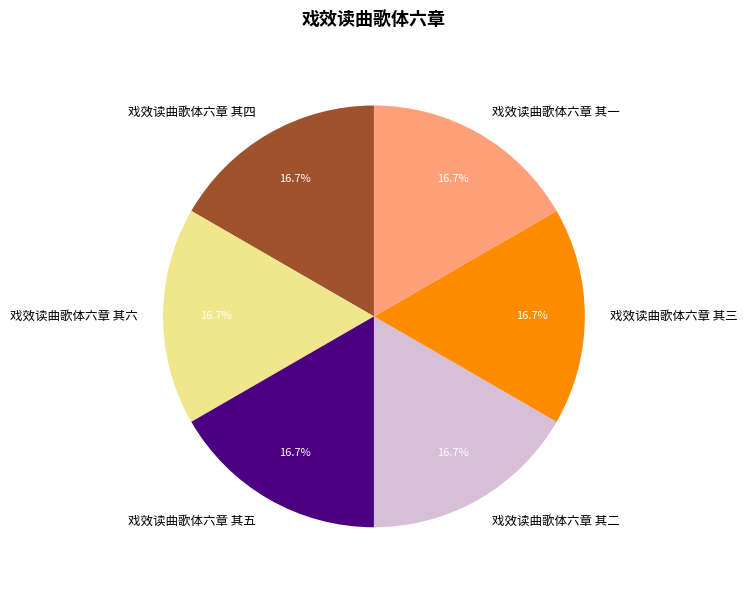

True or false: 戏效读曲歌体六章 其六 accounts for 17% of the total.

True